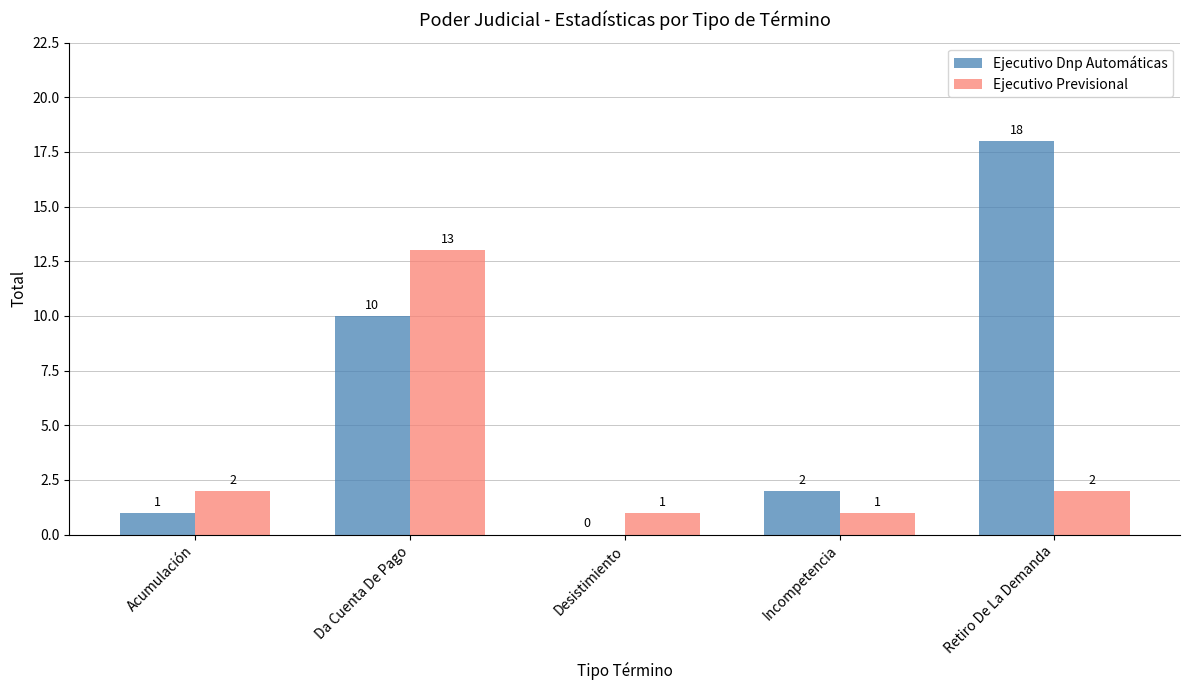

True or false: Ejecutivo Dnp Automáticas has a value of 27 at Retiro De La Demanda.

False